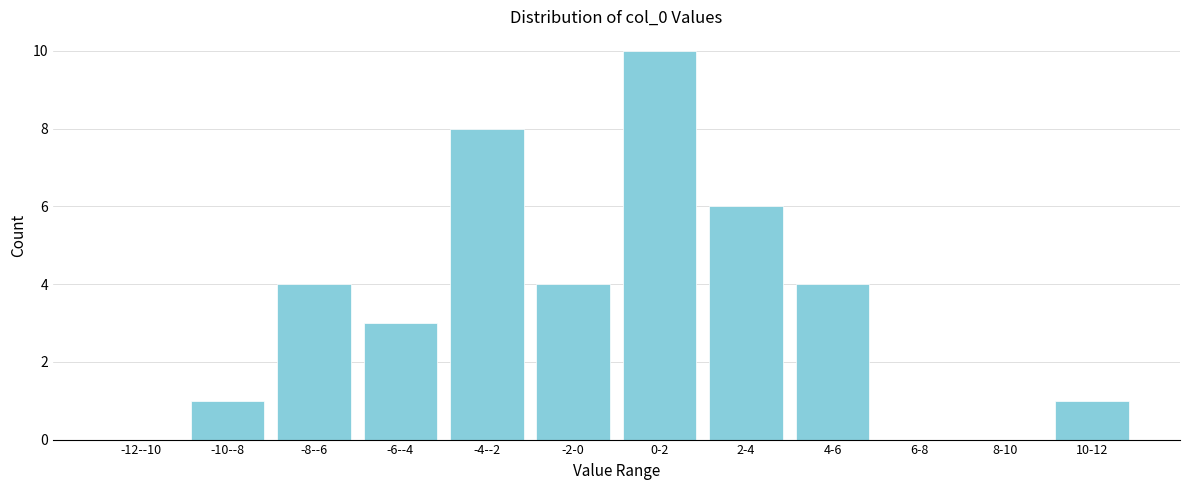

Reading right to left, what are all the values shown in this chart?

10-12=1	8-10=0	6-8=0	4-6=4	2-4=6	0-2=10	-2-0=4	-4--2=8	-6--4=3	-8--6=4	-10--8=1	-12--10=0